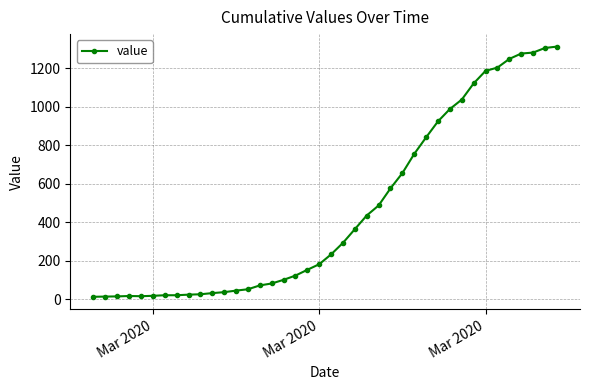

What is the difference between the second highest and minimum values?

1292